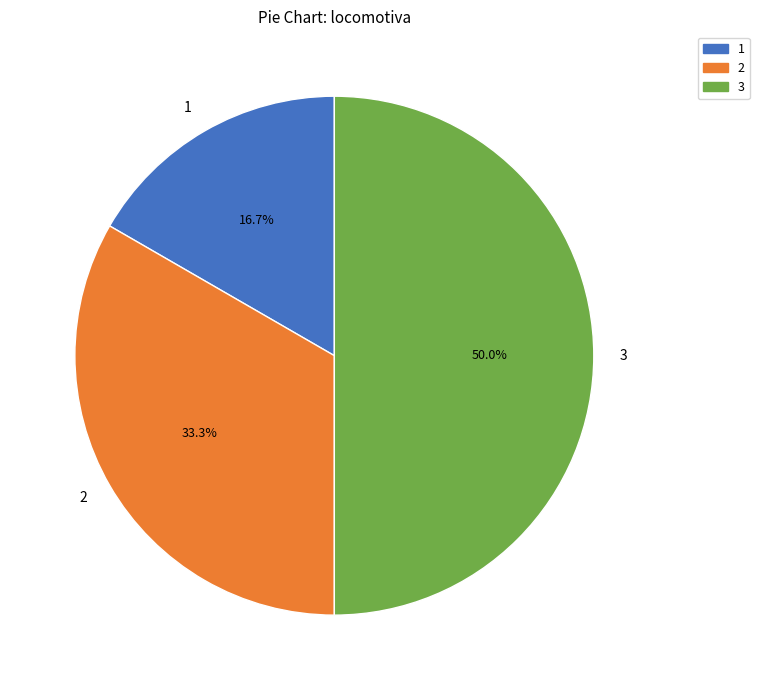

Does 2 represent more than half of the total?

No